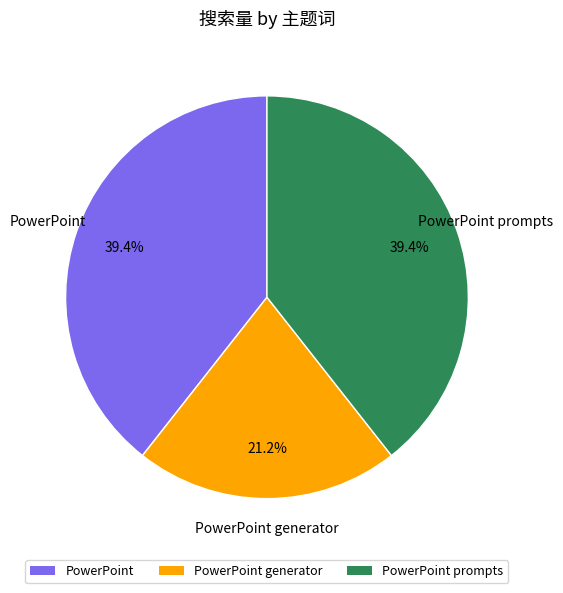

Is there any slice that represents more than half of the pie?

No